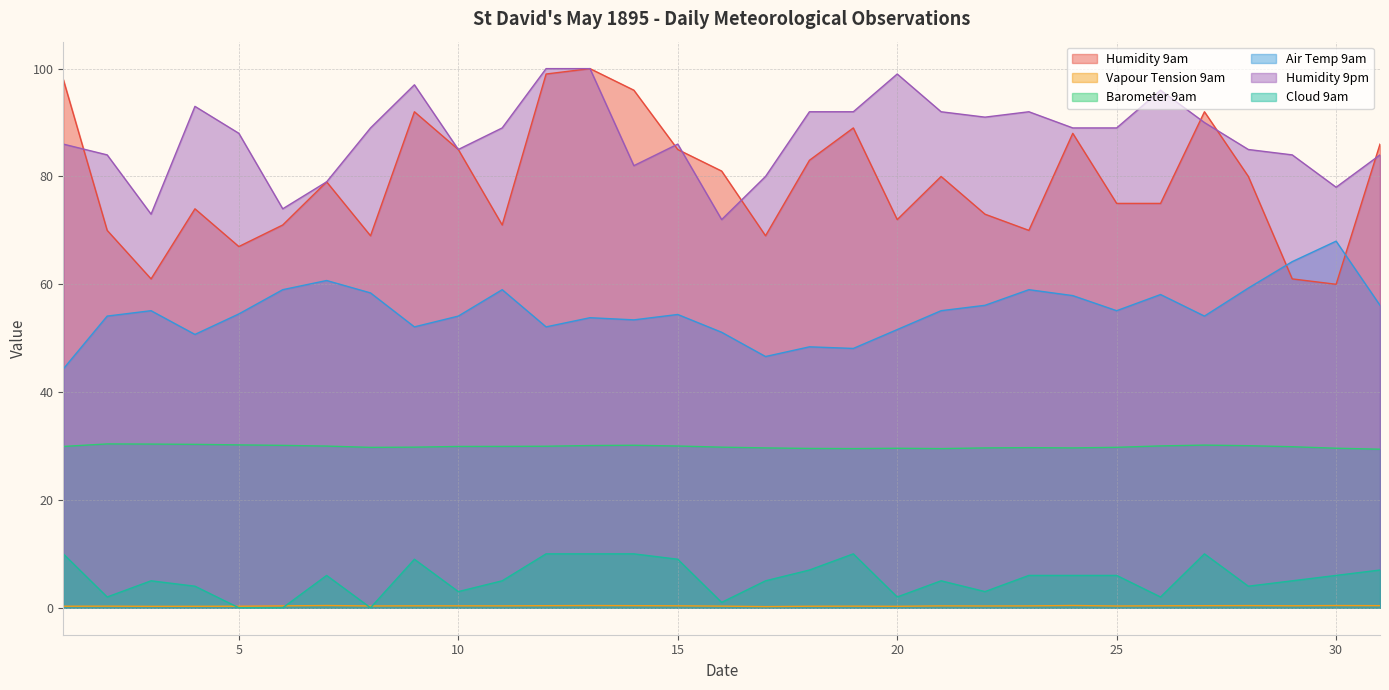

Is the value of Barometer 9am at 9 greater than the value of Humidity 9pm at 9?

No